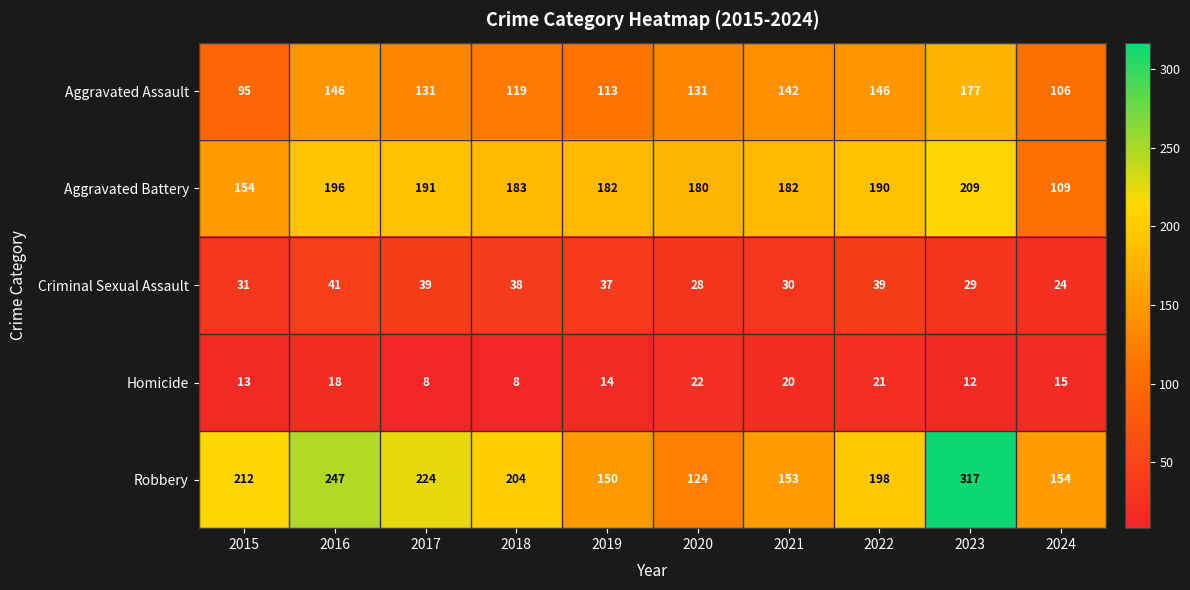

Count the number of data series in this chart.

5